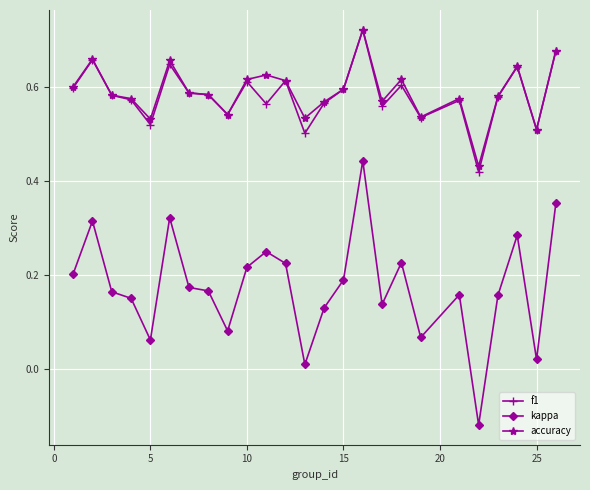

True or false: kappa has more than 1 interior local peaks.

True